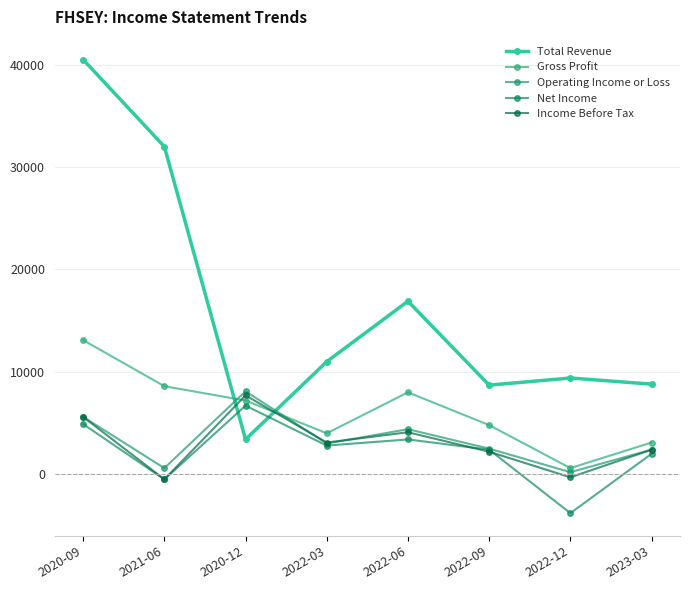

Reading right to left, list all the values displayed in this chart.

Total Revenue: 2023-03=8800	2022-12=9400	2022-09=8700	2022-06=16900	2022-03=11000	2020-12=3400	2021-06=32000	2020-09=40500
Gross Profit: 2023-03=3100	2022-12=600	2022-09=4800	2022-06=8000	2022-03=4000	2020-12=7200	2021-06=8600	2020-09=13100
Operating Income or Loss: 2023-03=2400	2022-12=200	2022-09=2500	2022-06=4400	2022-03=3000	2020-12=8100	2021-06=600	2020-09=5600
Net Income: 2023-03=2000	2022-12=-3800	2022-09=2400	2022-06=3400	2022-03=2800	2020-12=6700	2021-06=-500	2020-09=4900
Income Before Tax: 2023-03=2400	2022-12=-300	2022-09=2200	2022-06=4100	2022-03=3100	2020-12=7700	2021-06=-500	2020-09=5600